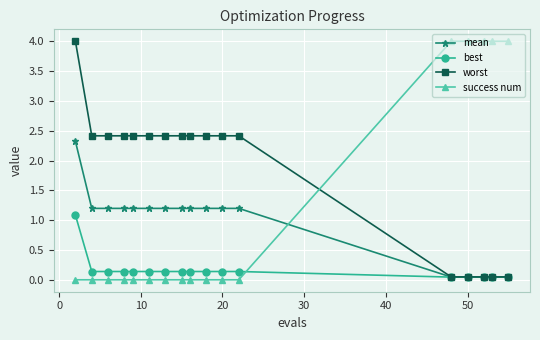

What is the highest value of the mean series?

2.3